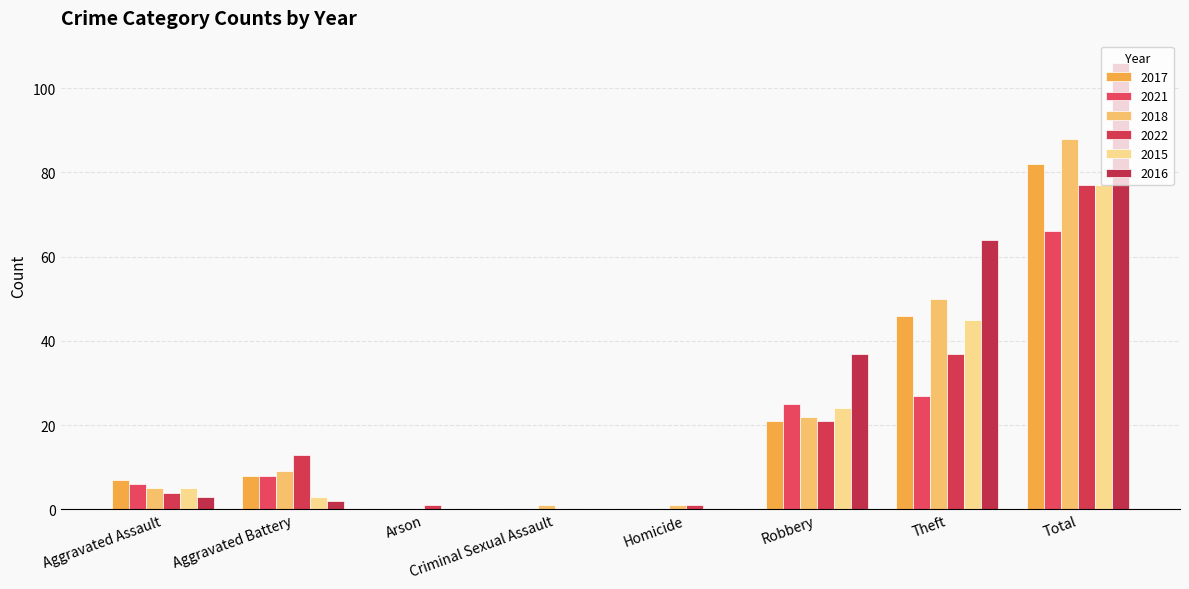

List the labels in order of 2015 value, smallest first.

Arson, Criminal Sexual Assault, Homicide, Aggravated Battery, Aggravated Assault, Robbery, Theft, Total